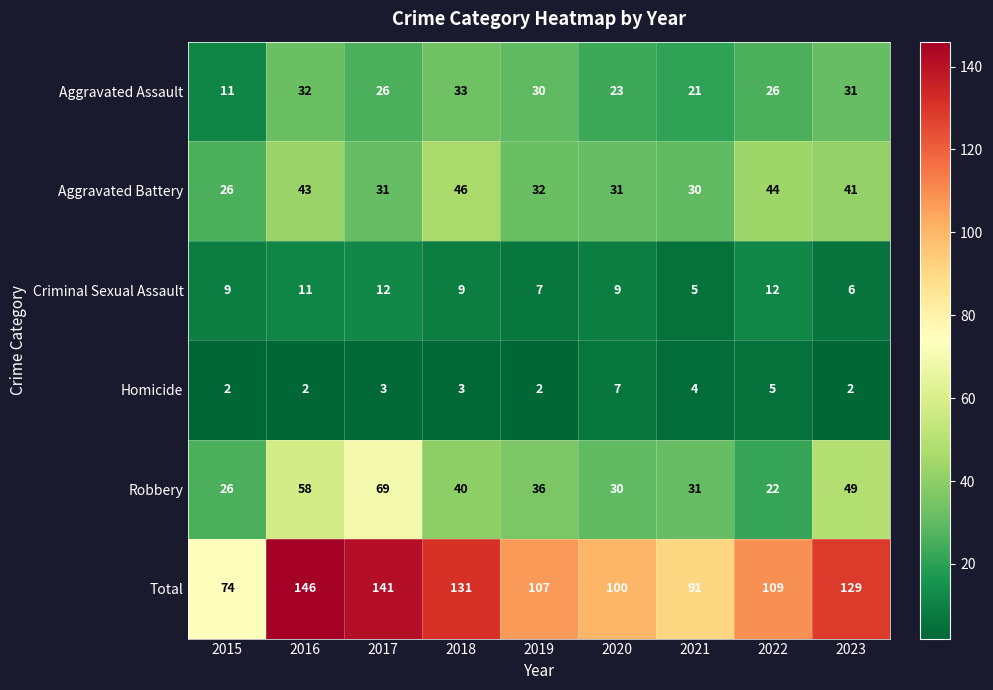

Between 2016 and 2021, which series saw the biggest shift?

Total